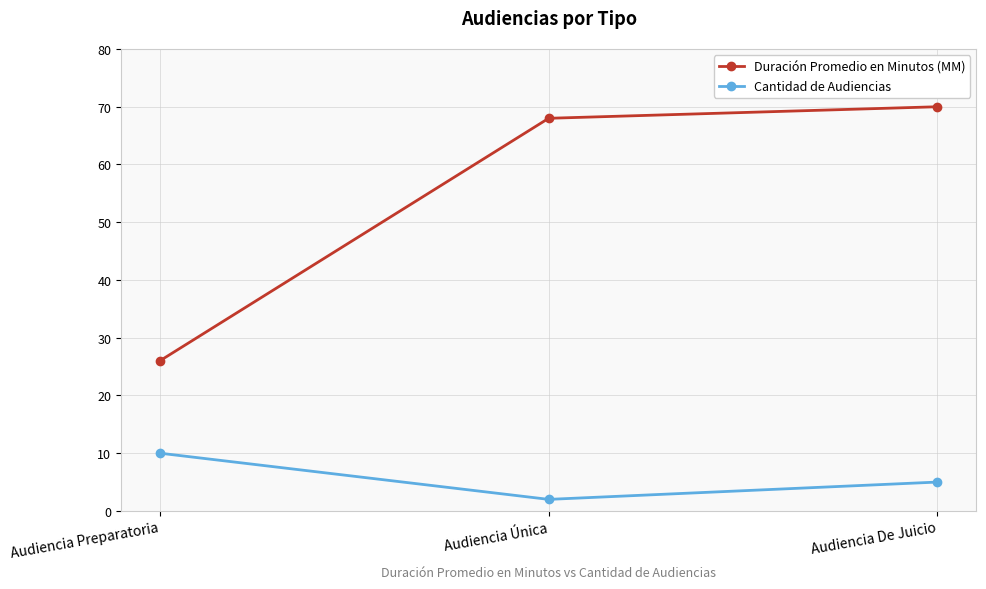

Reading left to right, transcribe all the data shown in this chart.

Duración Promedio en Minutos (MM): Audiencia Preparatoria=26	Audiencia Única=68	Audiencia De Juicio=70
Cantidad de Audiencias: Audiencia Preparatoria=10	Audiencia Única=2	Audiencia De Juicio=5